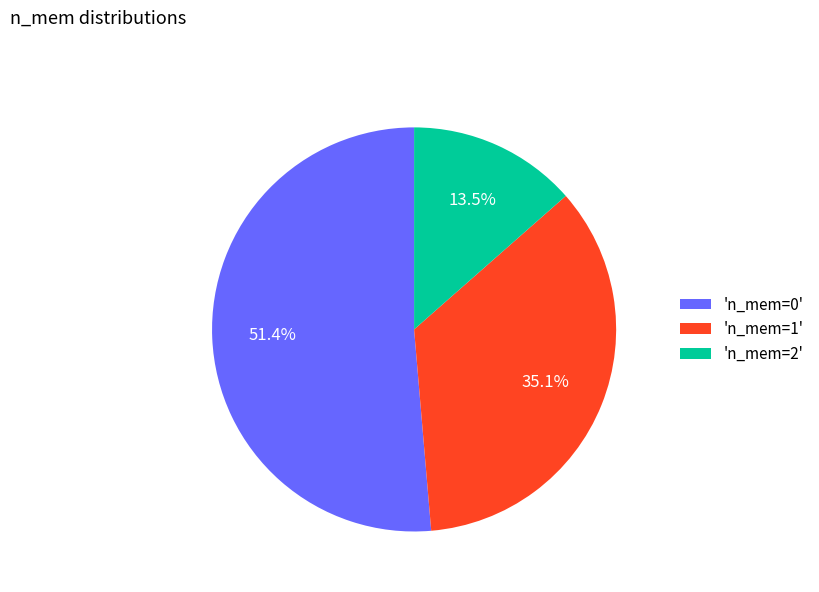

Which slice represents more than half of the pie?

'n_mem=0'